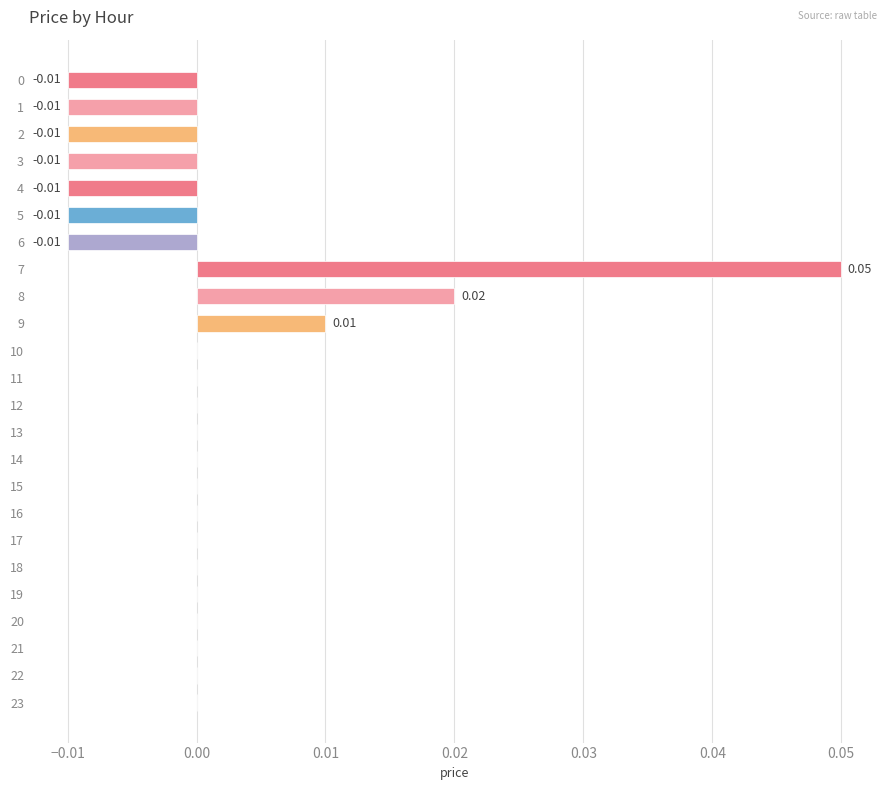

Is it true that the value at 17 is 0.0?

True